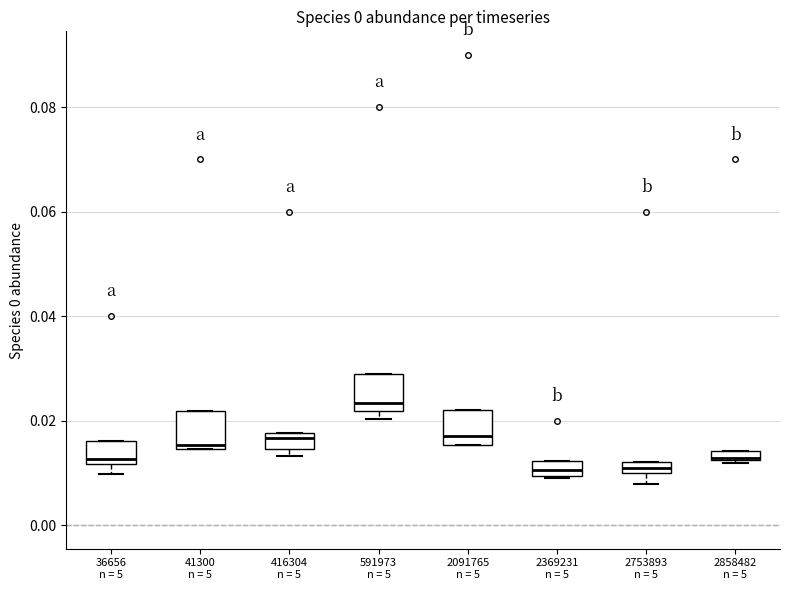

Where is the lower edge of the box for 2858482 n = 5 on the y-axis? The values are not printed on the chart, so give them approximately, as read against the axis.

0.012